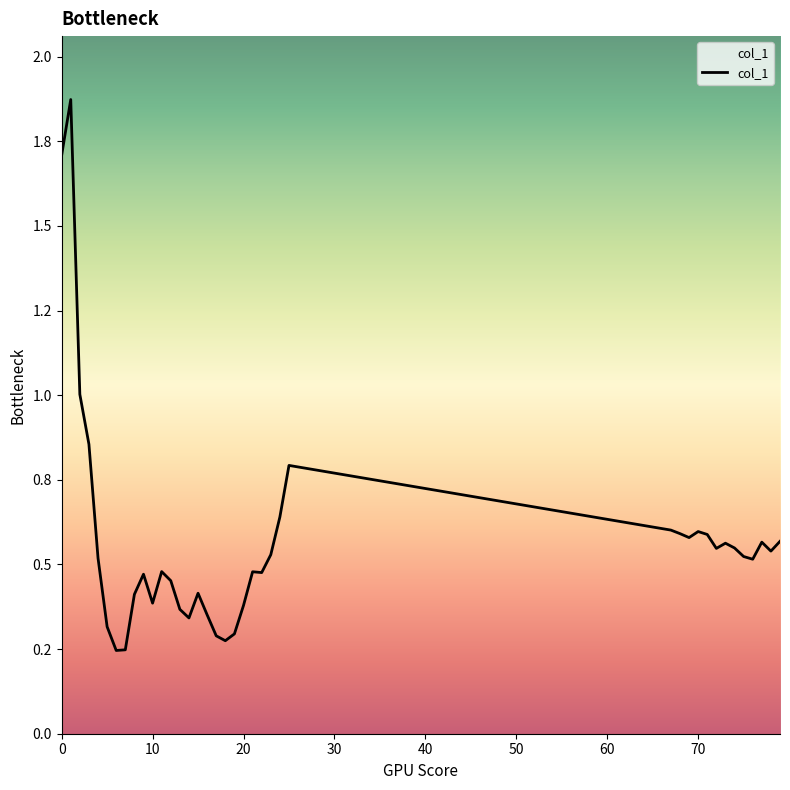

Reading left to right, list all the values displayed in this chart.

1.7	1.9	1.0	0.9	0.5	0.3	0.2	0.2	0.4	0.5	0.4	0.5	0.5	0.4	0.3	0.4	0.4	0.3	0.3	0.3	0.4	0.5	0.5	0.5	0.6	0.8	0.6	0.6	0.6	0.6	0.6	0.5	0.6	0.5	0.5	0.5	0.6	0.5	0.6